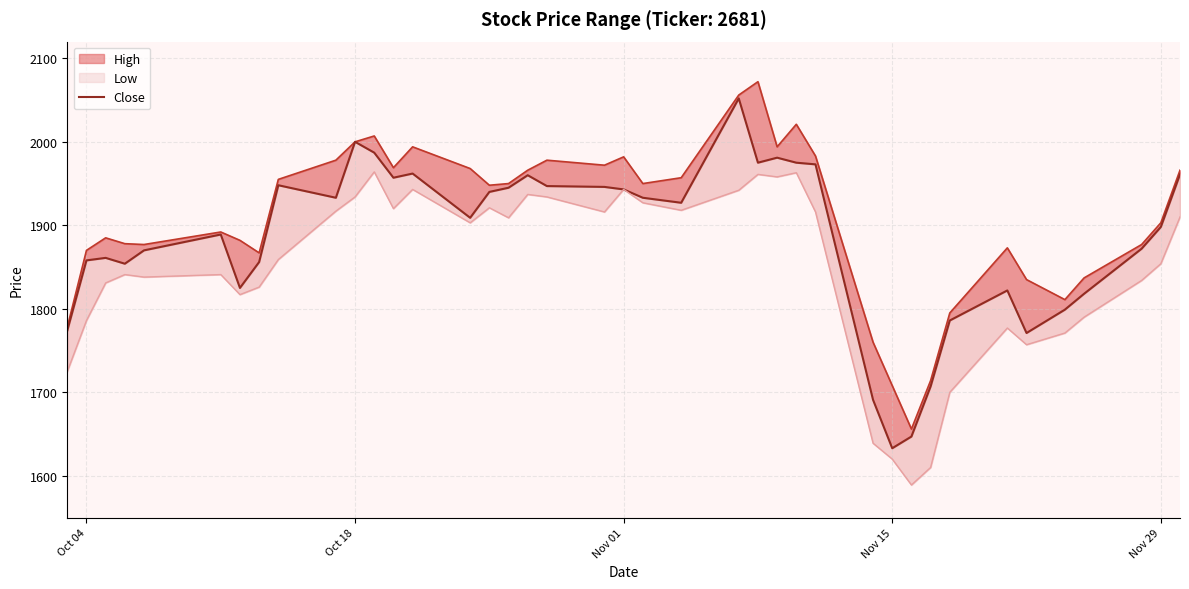

What is the value of the 20th point from the left?

1946